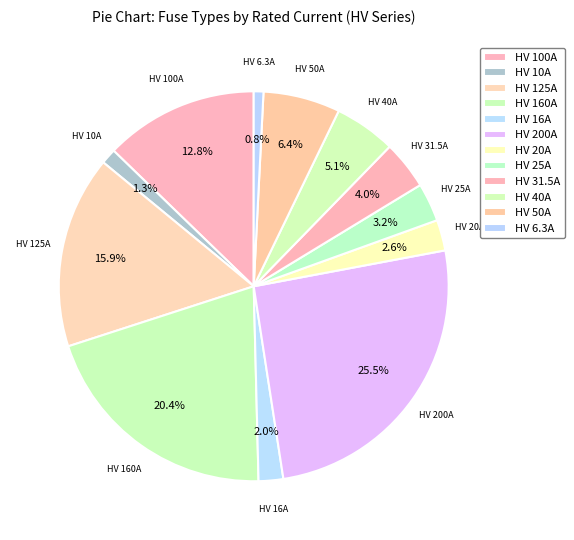

What percentage is the HV 6.3A slice, to the nearest percent?

1%